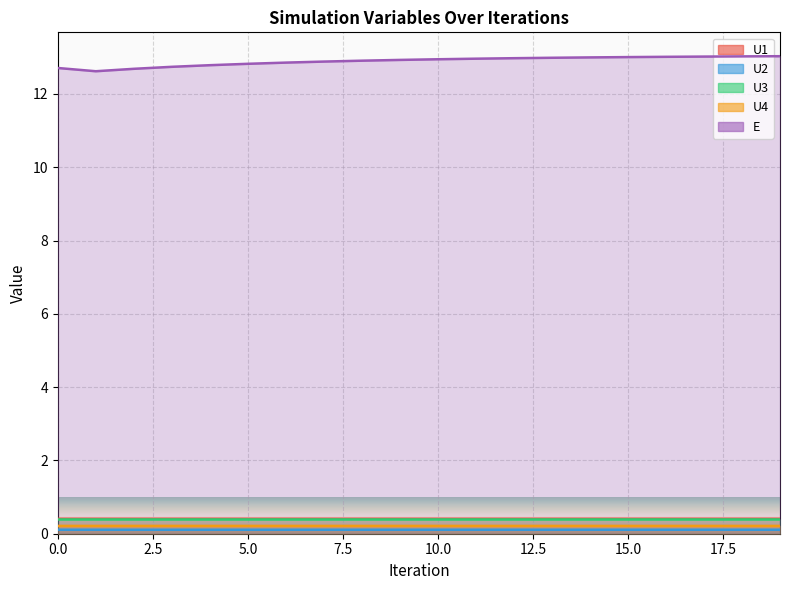

Where is the first local maximum for U1?

3